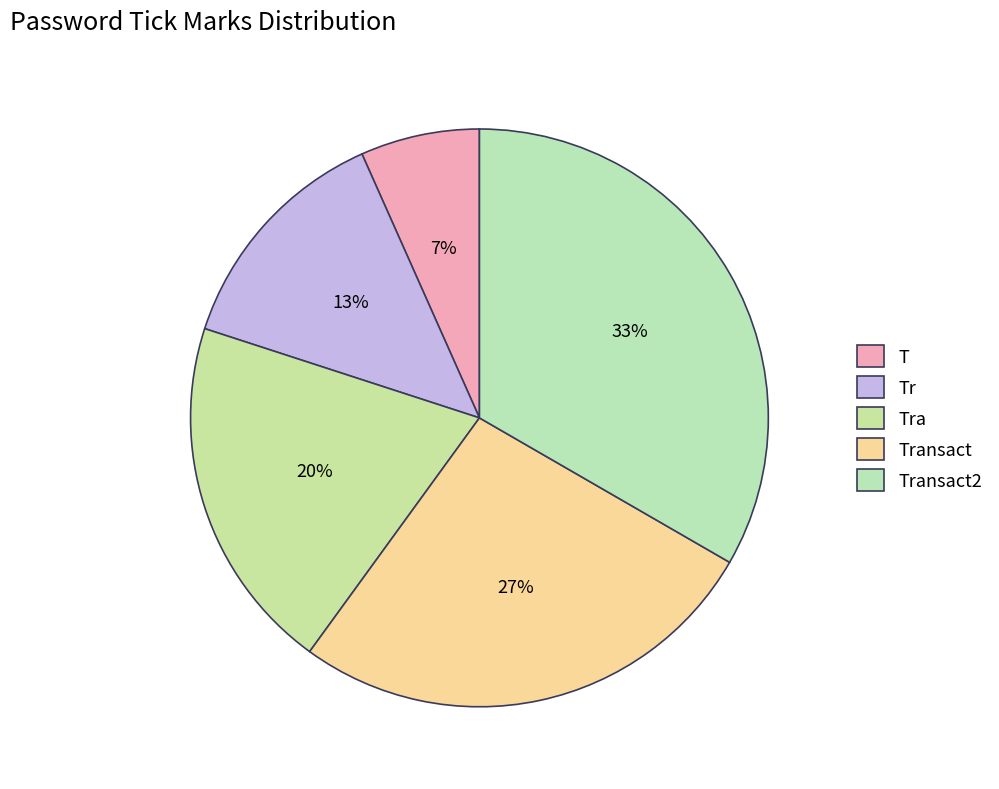

To the nearest percent, what percentage of the pie is Transact?

27%